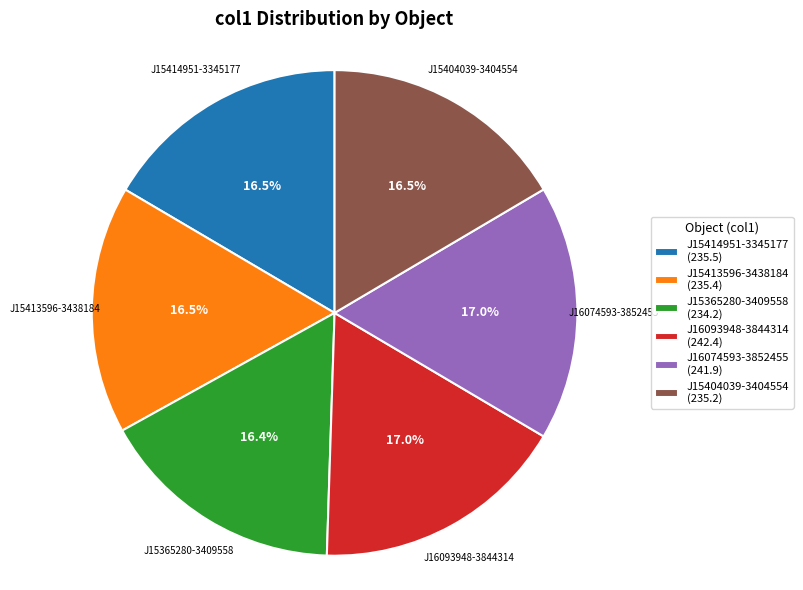

Does J15365280-3409558 (234.2) represent more than half of the total?

No